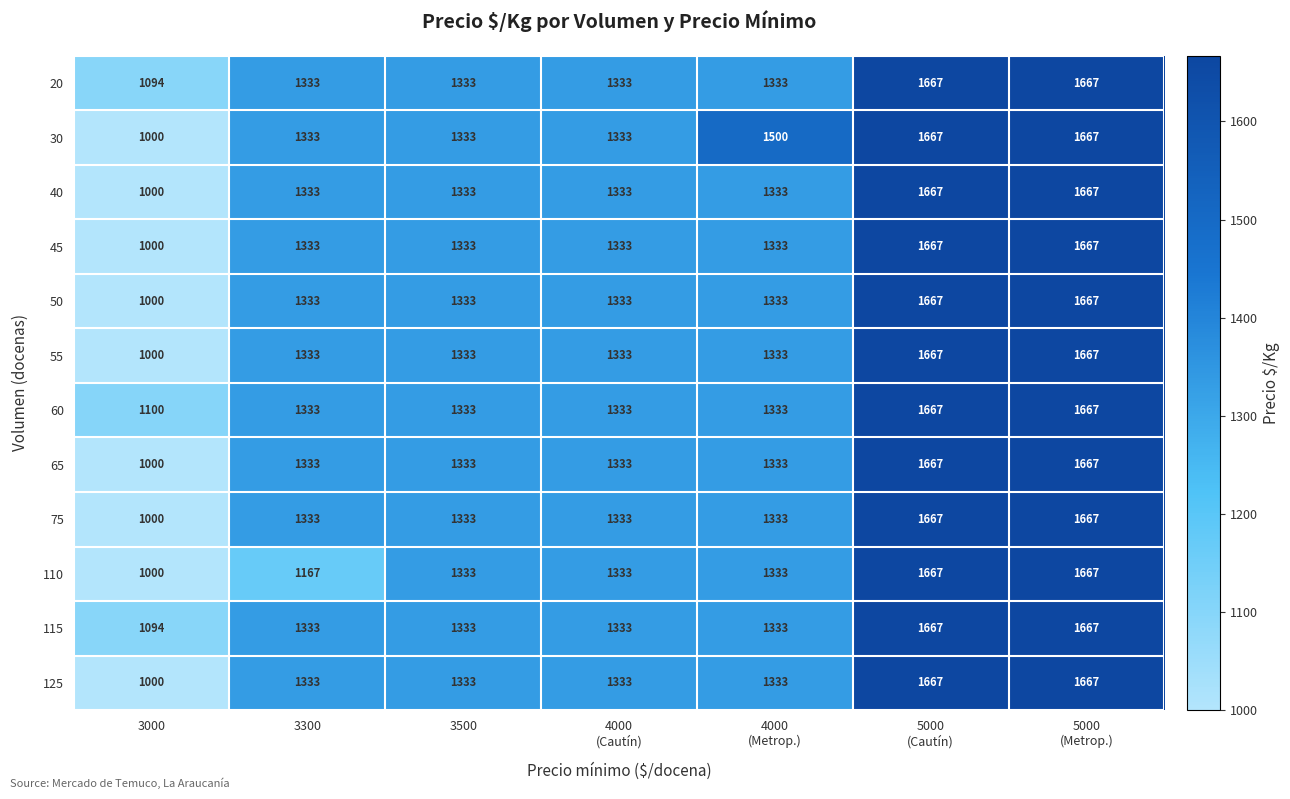

What is the spread (max minus min) of values at 3300?

166